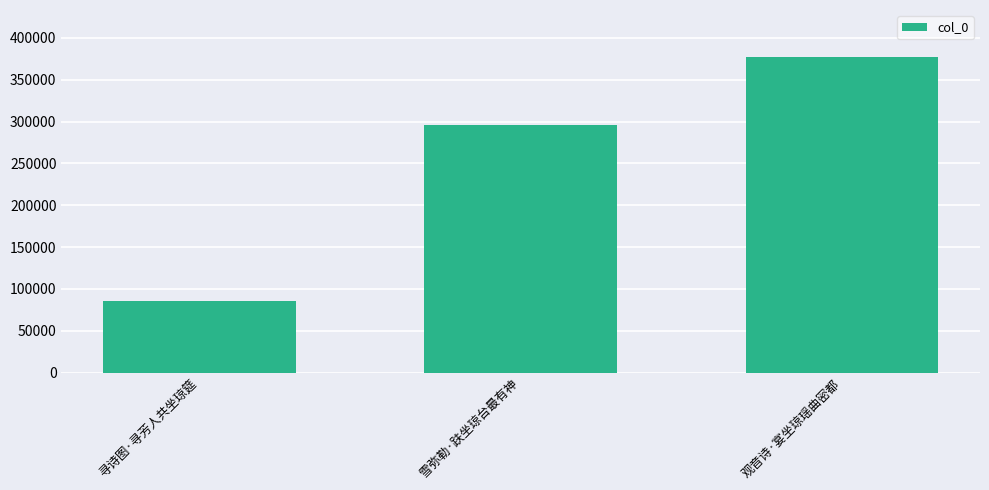

List the labels in order of value, largest first.

观音诗·宴坐琼瑶曲密都, 雪弥勒·趺坐琼台最有神, 寻诗图·寻芳人共坐琼筵